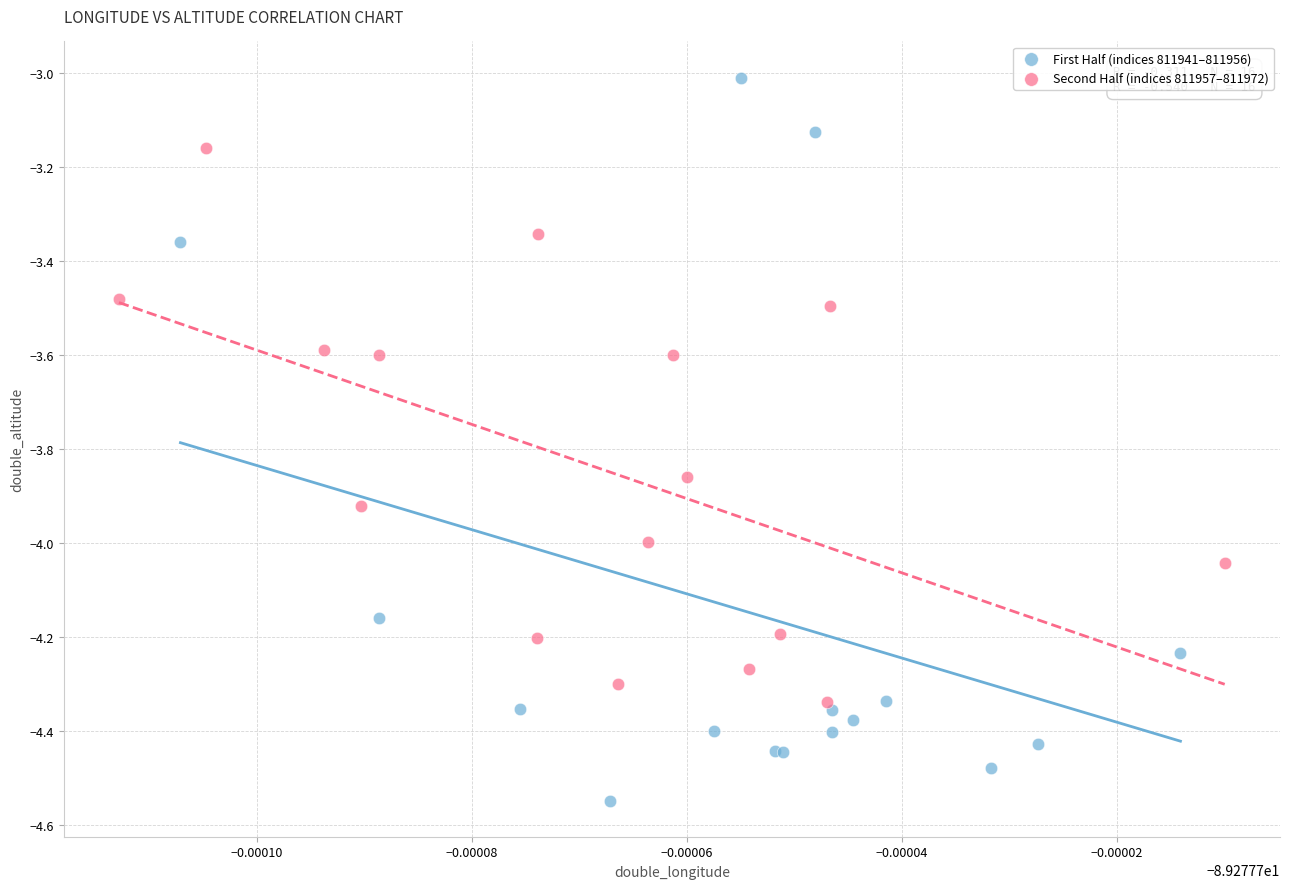

Which series has the largest Y range (max minus min)?

First Half (indices 811941–811956)